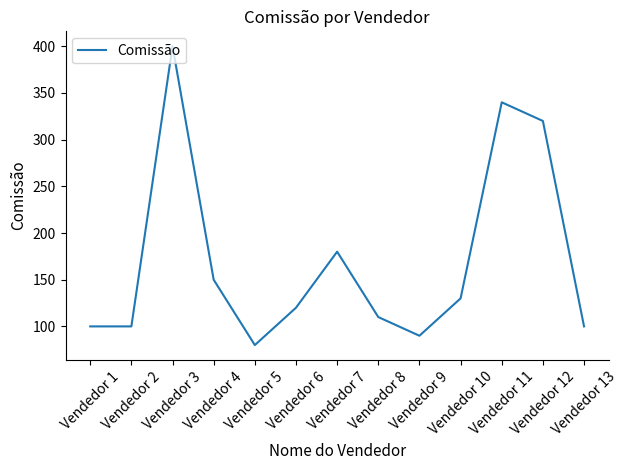

Does the chart display data point markers on the line(s)?

No